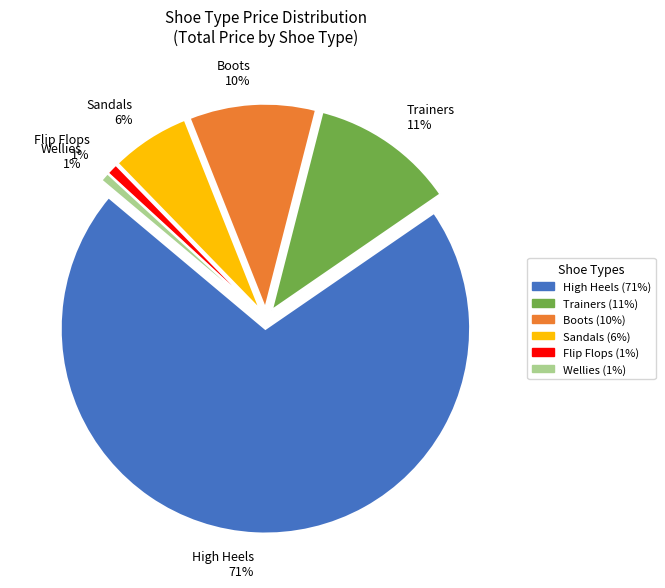

Combined, what portion of the pie is Boots and High Heels?

80.7%